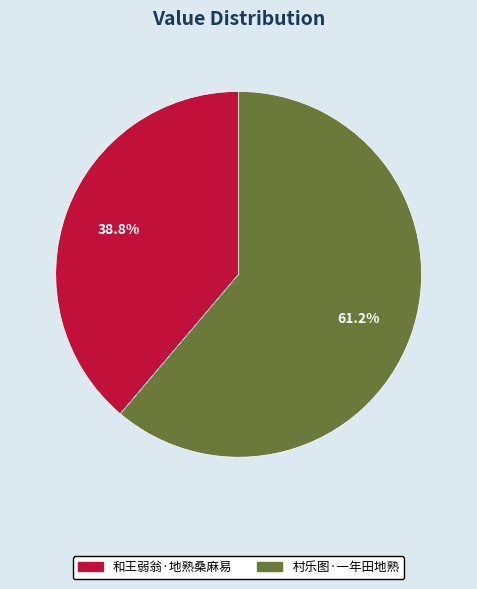

What is the majority slice?

村乐图·一年田地熟